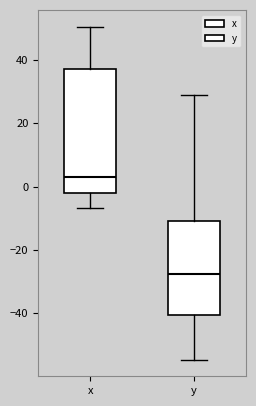

Where does the upper whisker of the box for x end on the y-axis? The values are not printed on the chart, so give them approximately, as read against the axis.

50